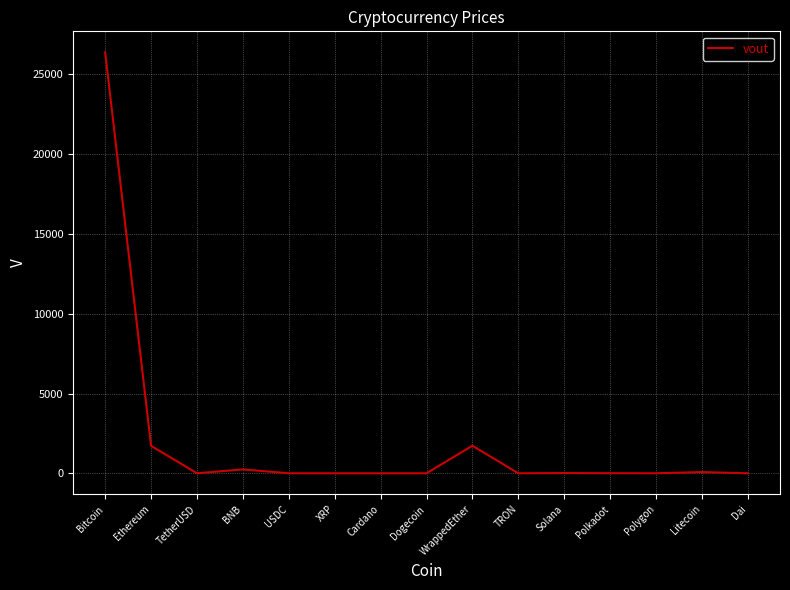

What is the maximum value shown in the chart?

26378.8